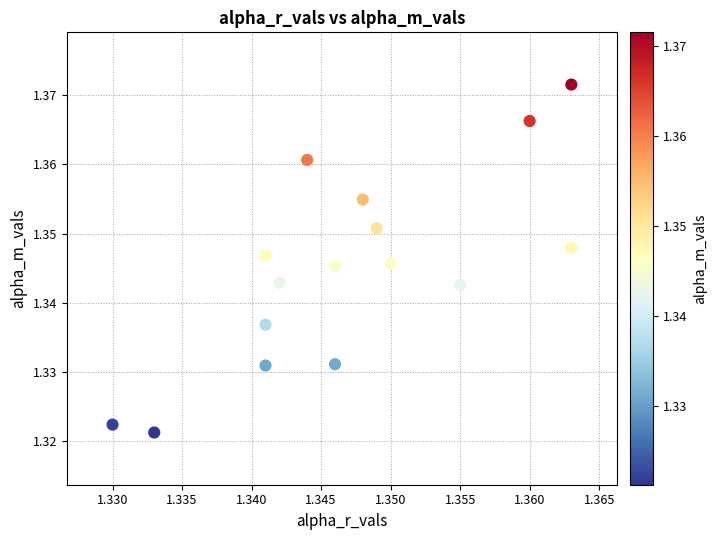

How many data points are displayed?

16